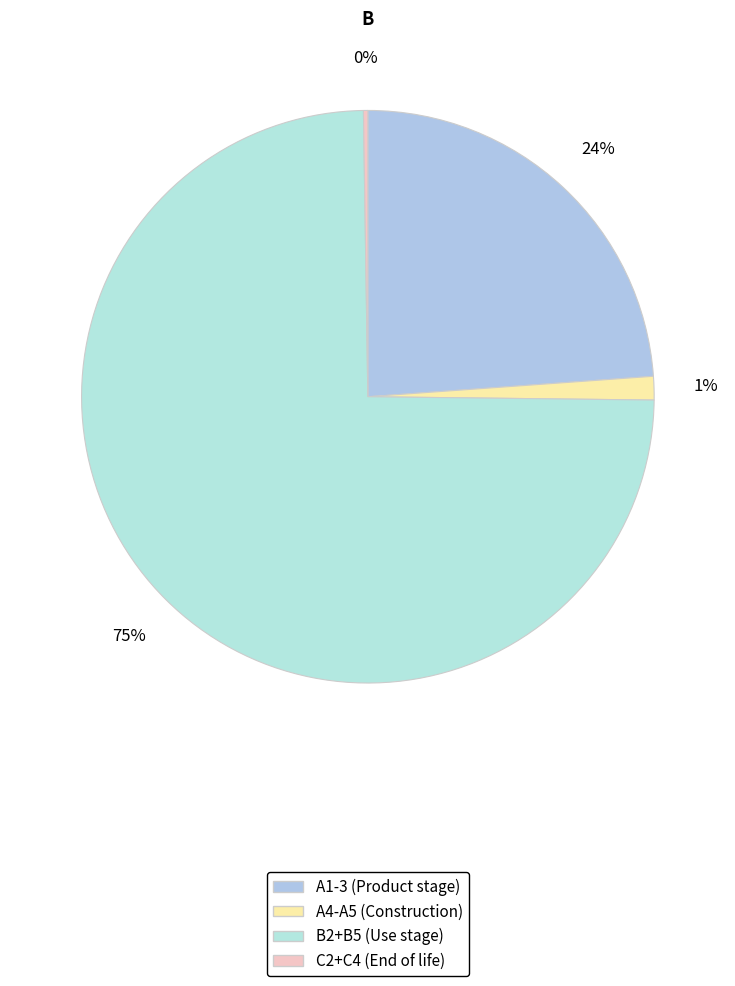

Is there any slice that represents more than half of the pie?

Yes